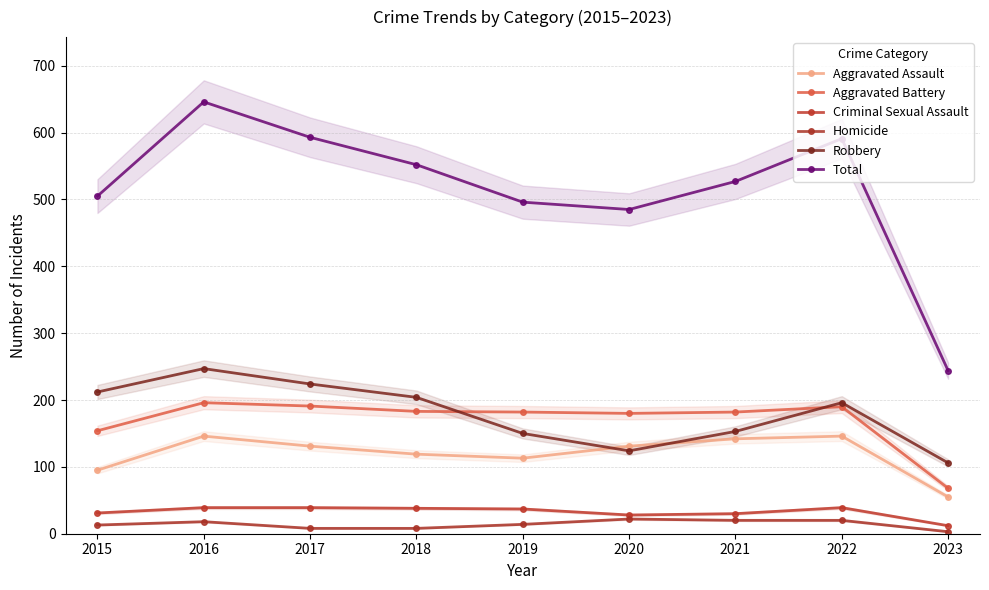

What is the lowest value of the Criminal Sexual Assault series?

12